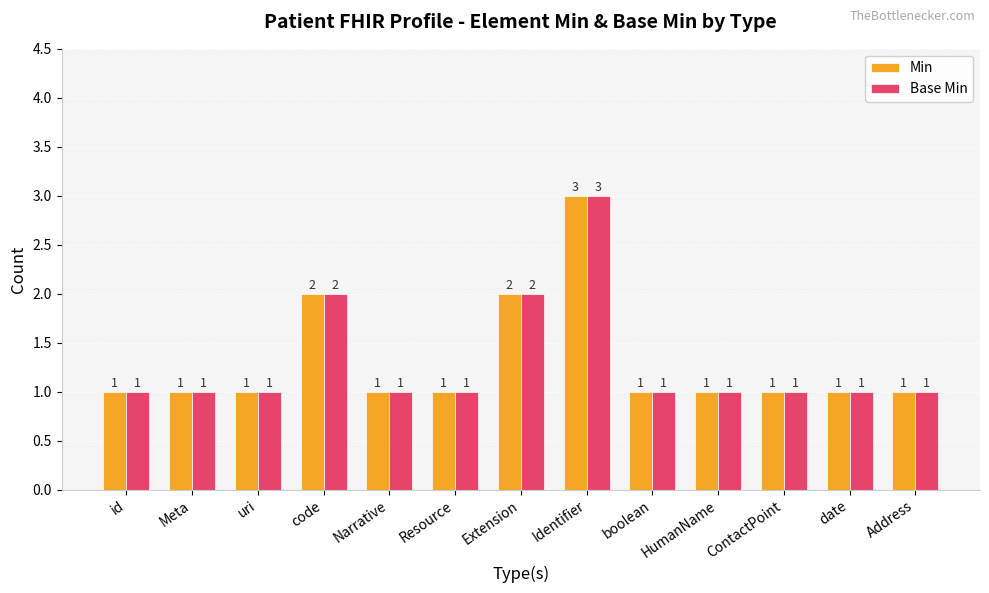

Count the number of data series in this chart.

2